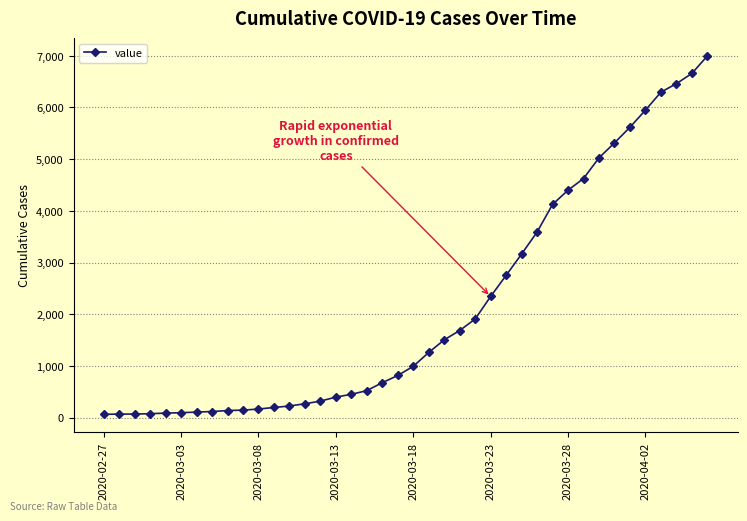

What is the greatest value displayed?

6994